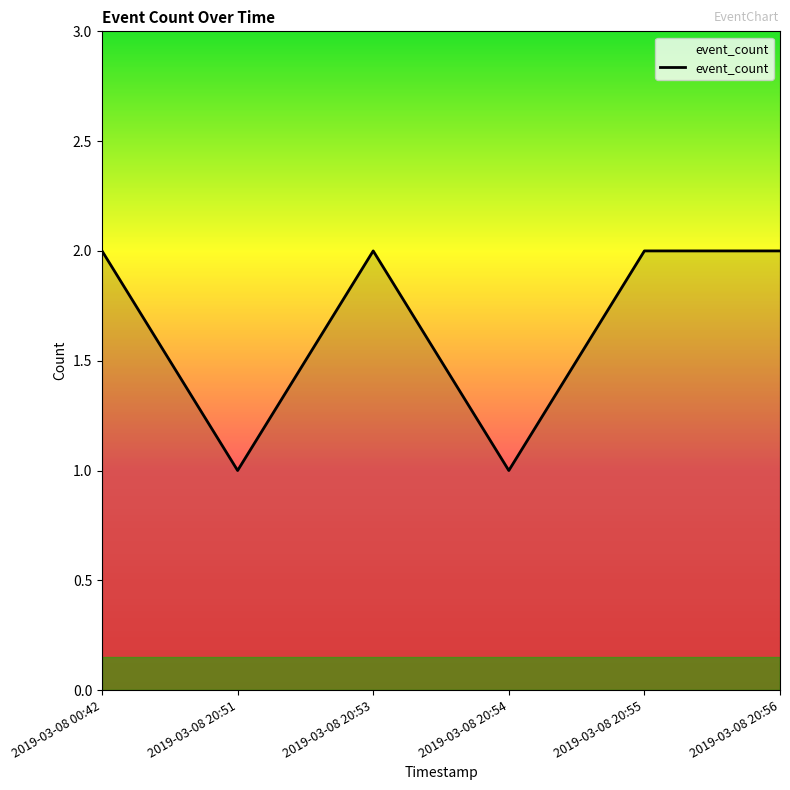

Where is the first local minimum?

2019-03-08 20:51